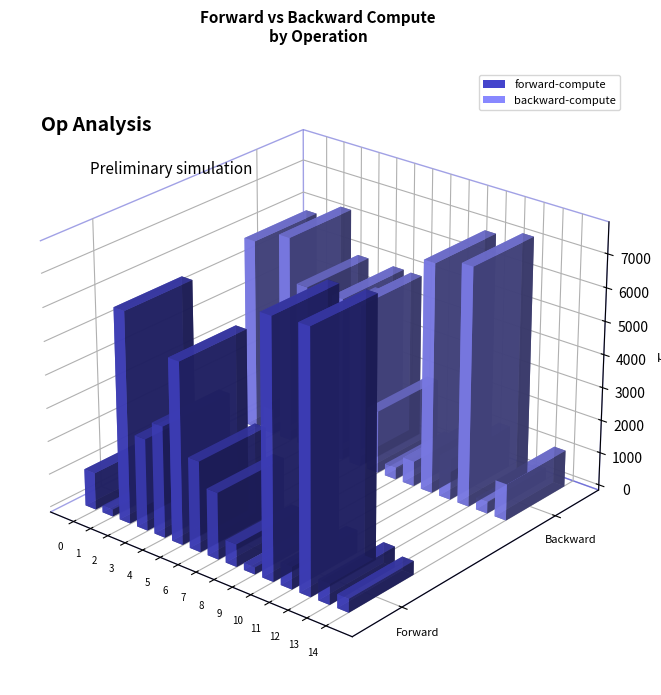

Are the bars horizontal?

No